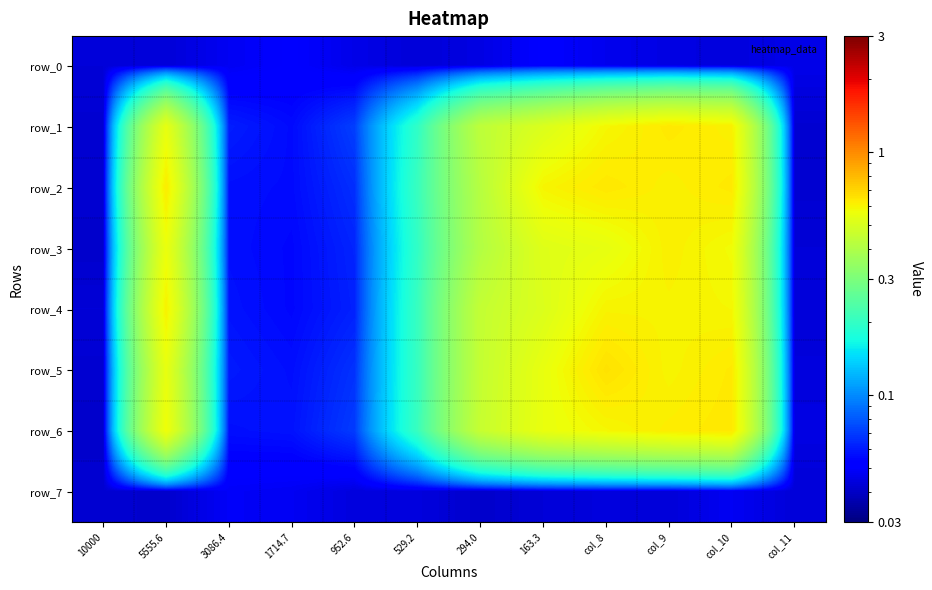

At which label does row_1 reach its minimum?

10000